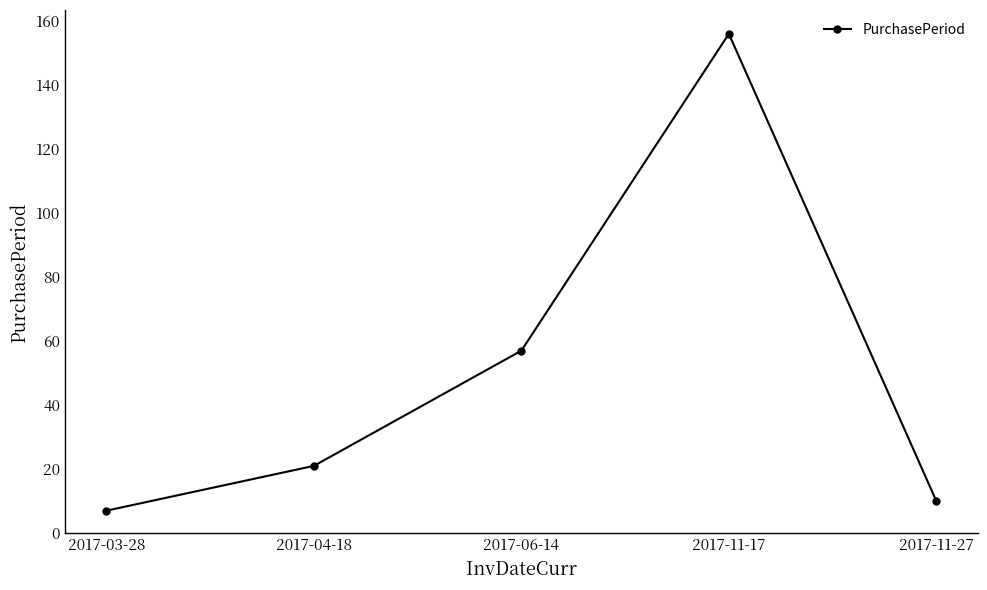

What is the difference between the maximum and minimum values?

149